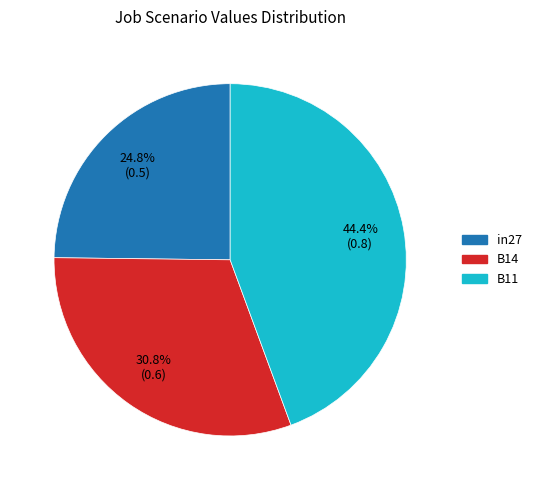

Which slice is the largest?

B11